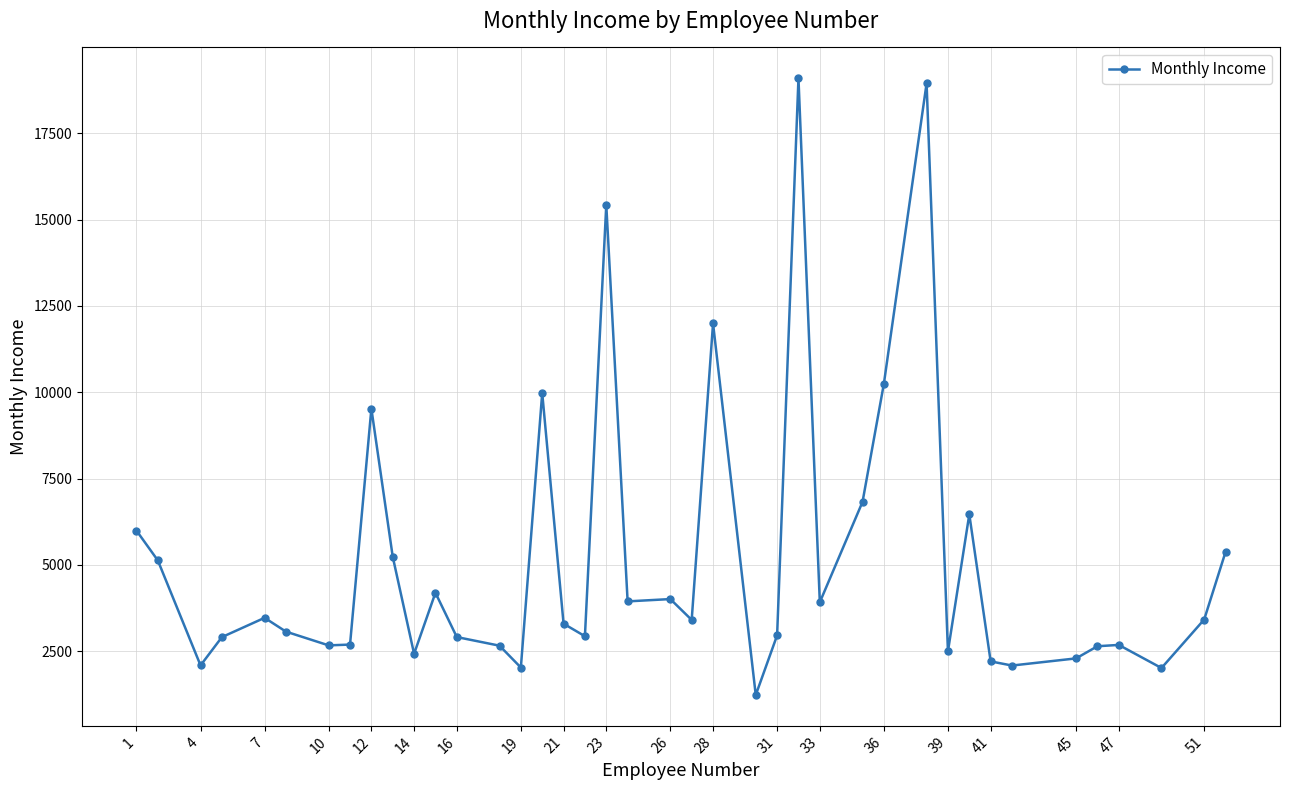

What is the minimum value shown in the chart?

1232